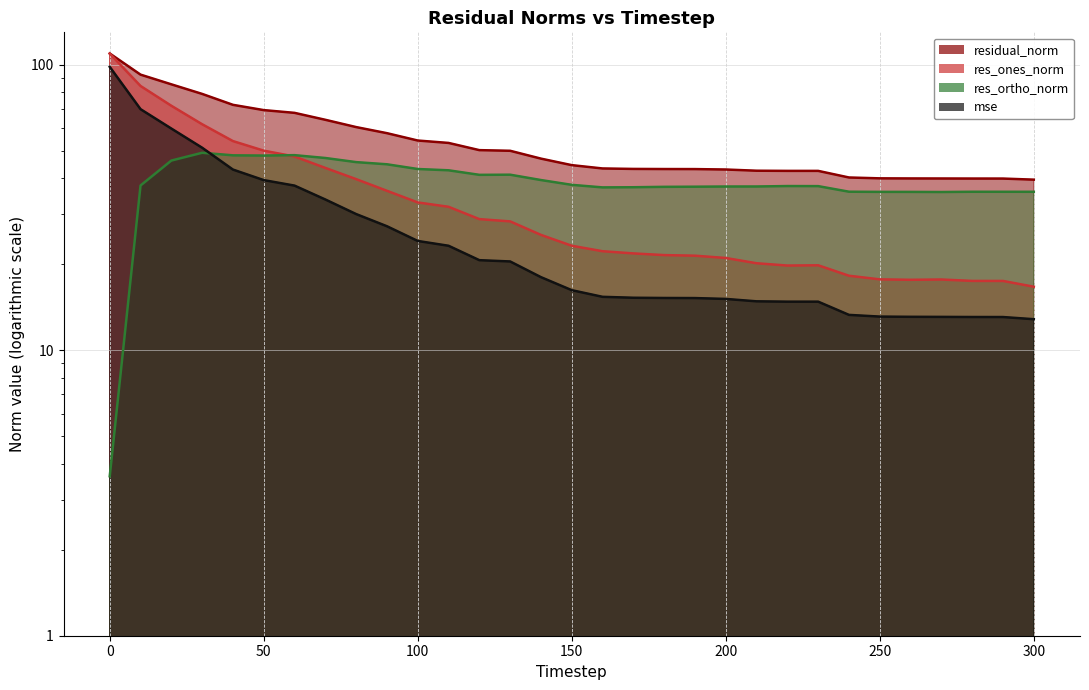

The value of mse at 240 is 4.1. True or false?

False